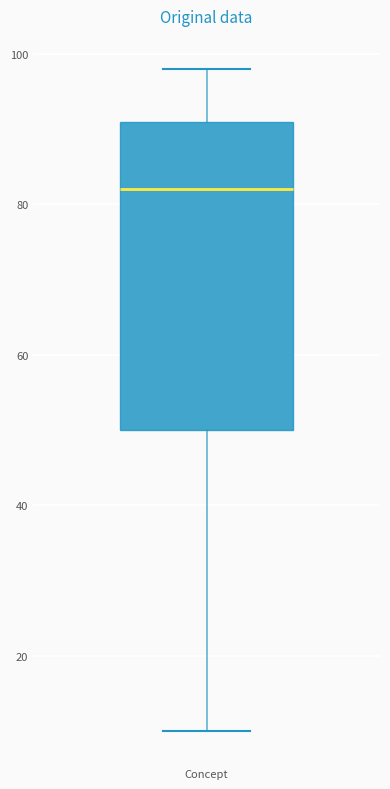

Where does the lower whisker of the box for Concept end on the y-axis? The values are not printed on the chart, so give them approximately, as read against the axis.

10